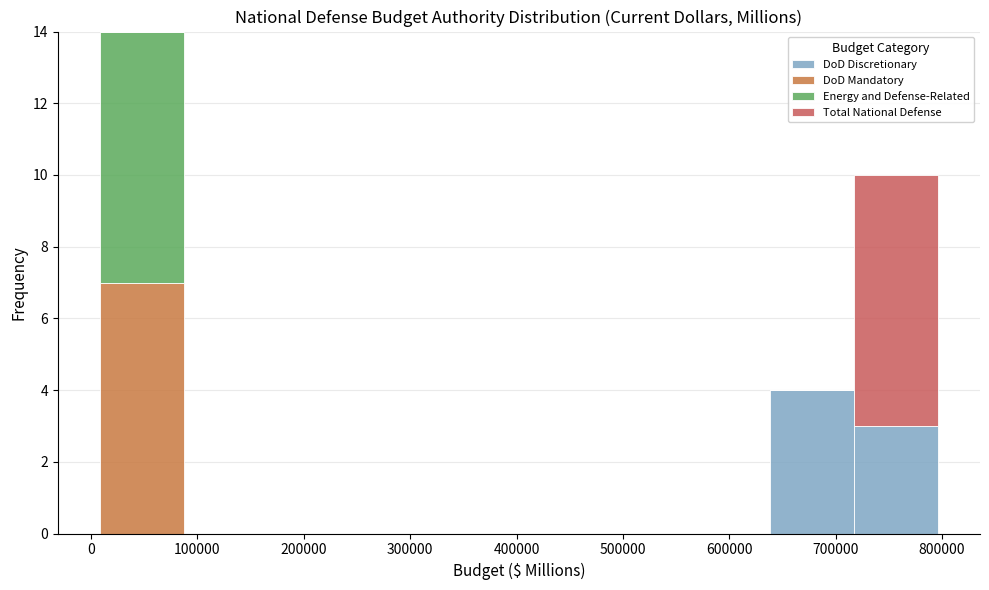

Which range on the x-axis has the tallest stacked bar (by total height)?

10000 to 90000